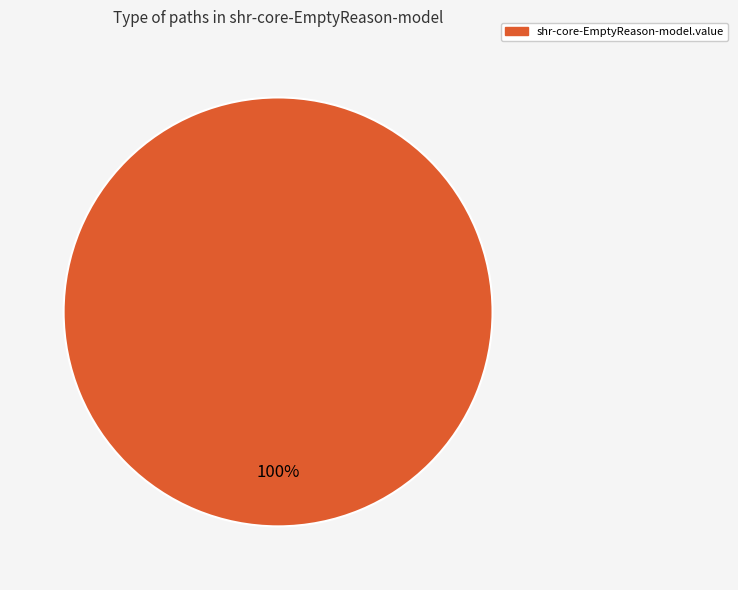

Does any single category account for the majority?

Yes